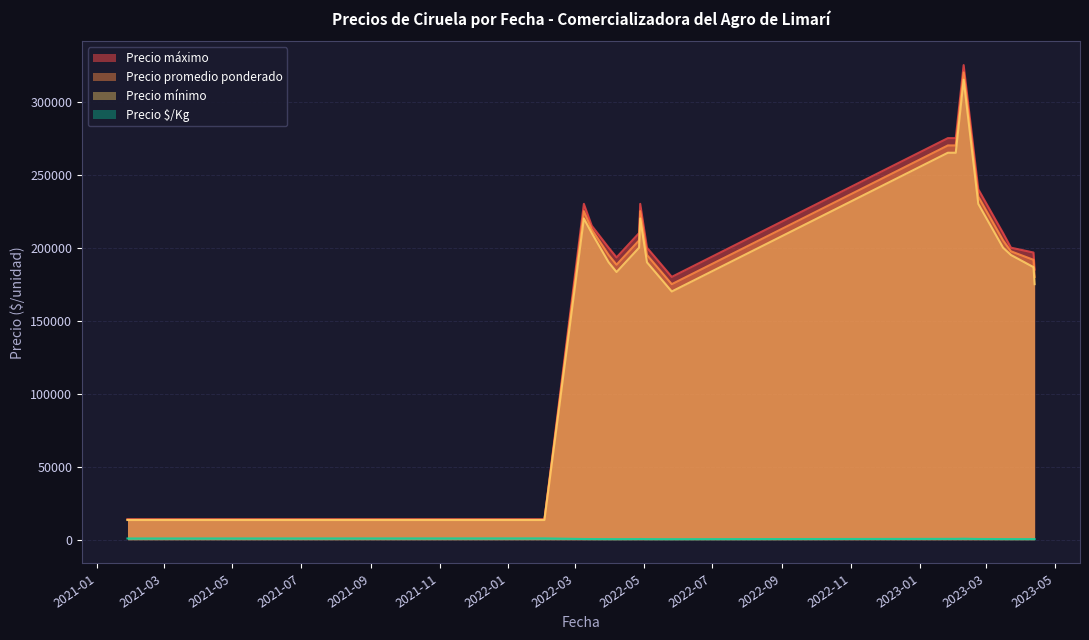

Which series has the largest total across all categories?

Precio máximo